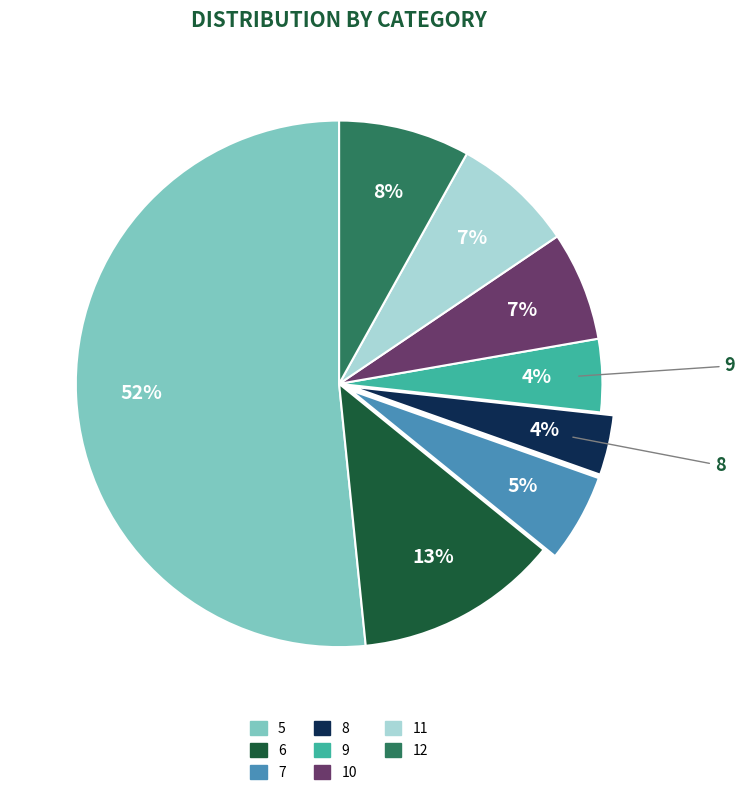

To the nearest percent, what is the difference between the largest and smallest slice percentages?

48%